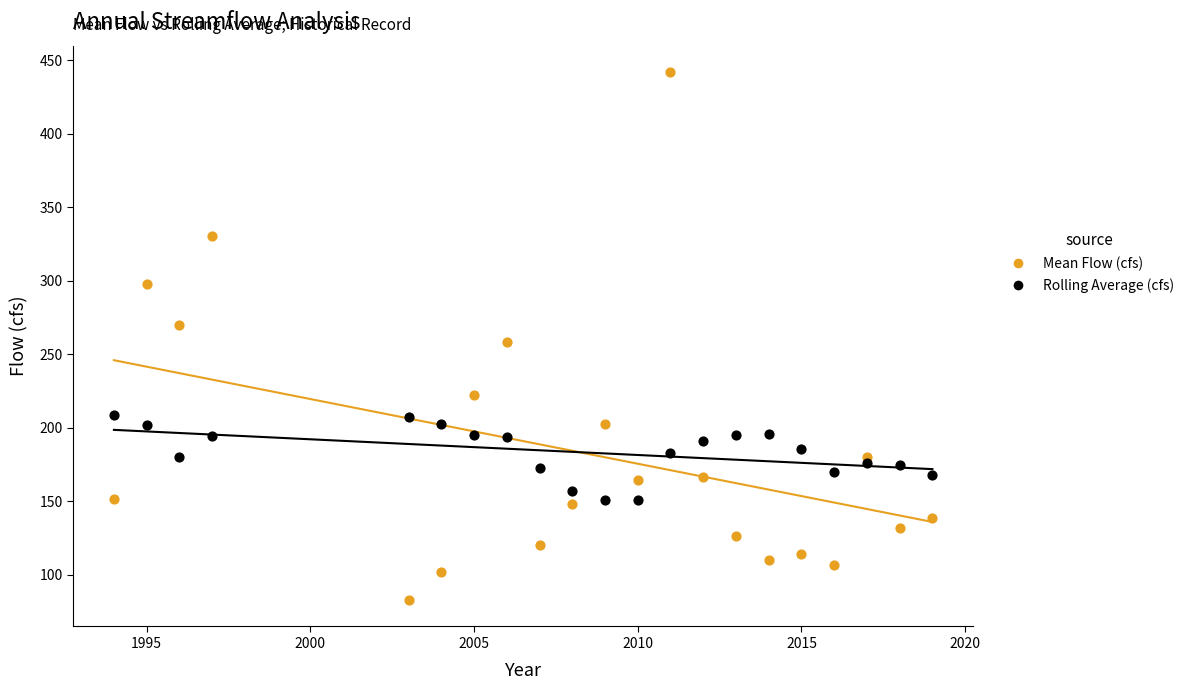

Which series has the largest Y range (max minus min)?

Mean Flow (cfs)